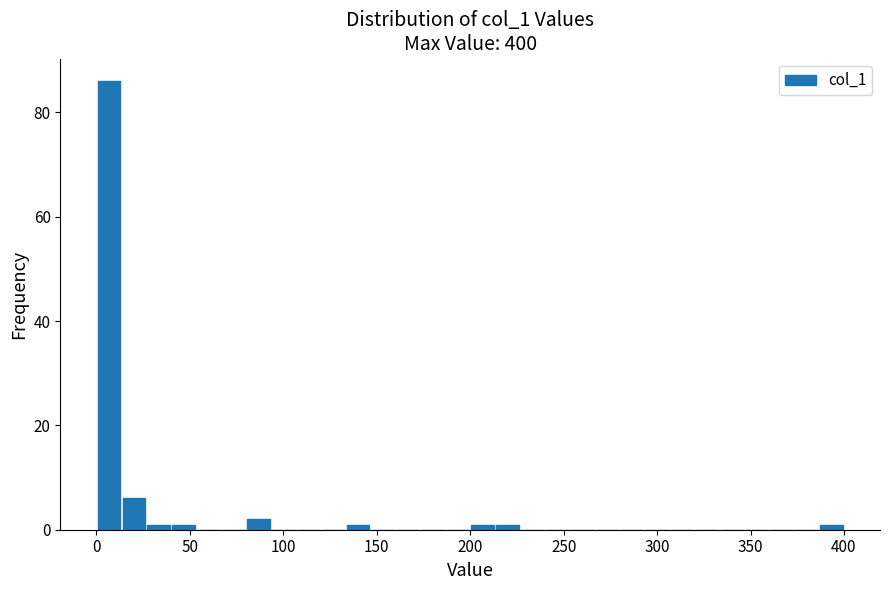

Around what value on the x-axis is the tallest bar? Give the approximate position of its centre, as read against the axis.

5